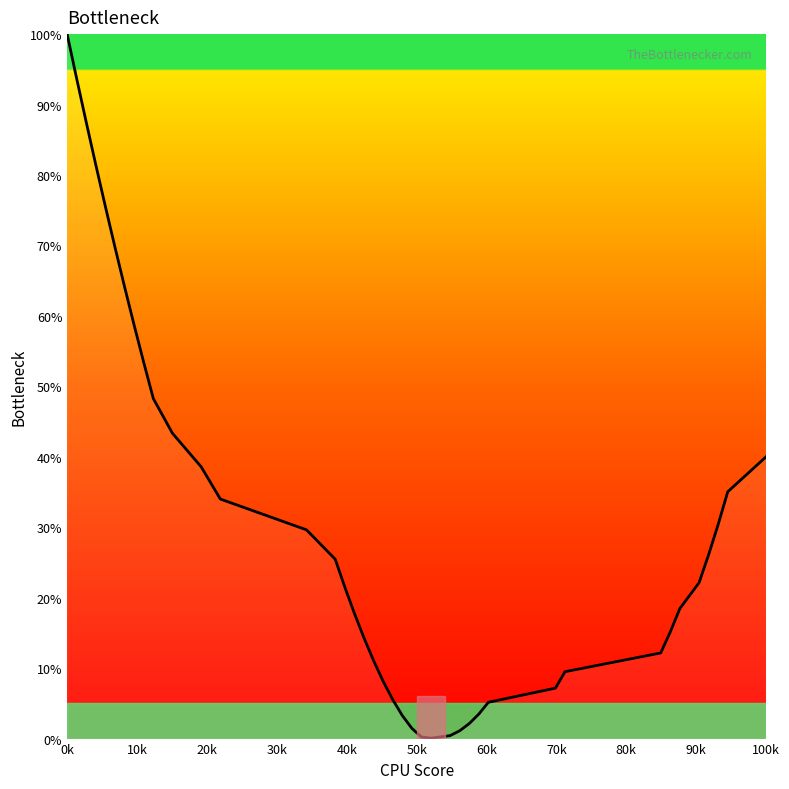

What is the difference between the maximum and minimum values?

99.9